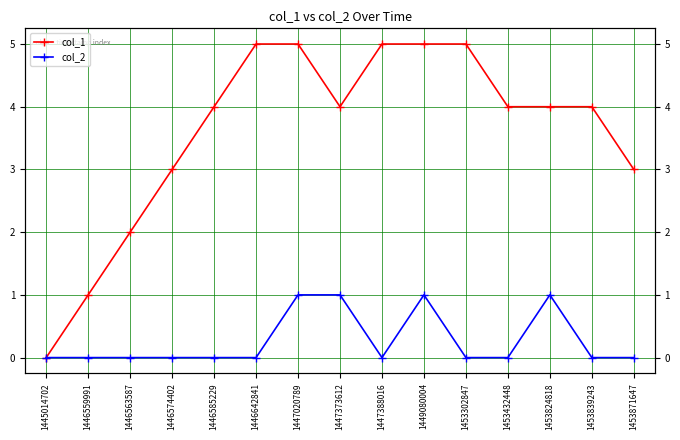

List the labels in order of col_2 value, largest first.

1447020789, 1447373612, 1449080004, 1453824818, 1445014702, 1446559991, 1446563587, 1446574402, 1446585229, 1446642841, 1447388016, 1453302847, 1453432448, 1453839243, 1453871647